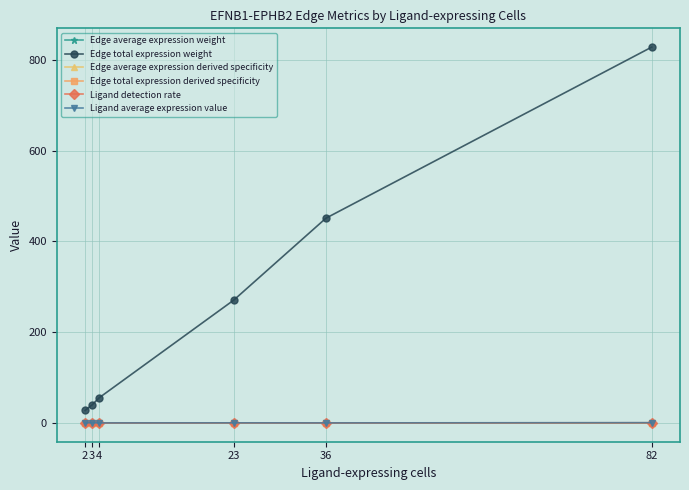

What is the difference between the highest and lowest values at 3?

40.0